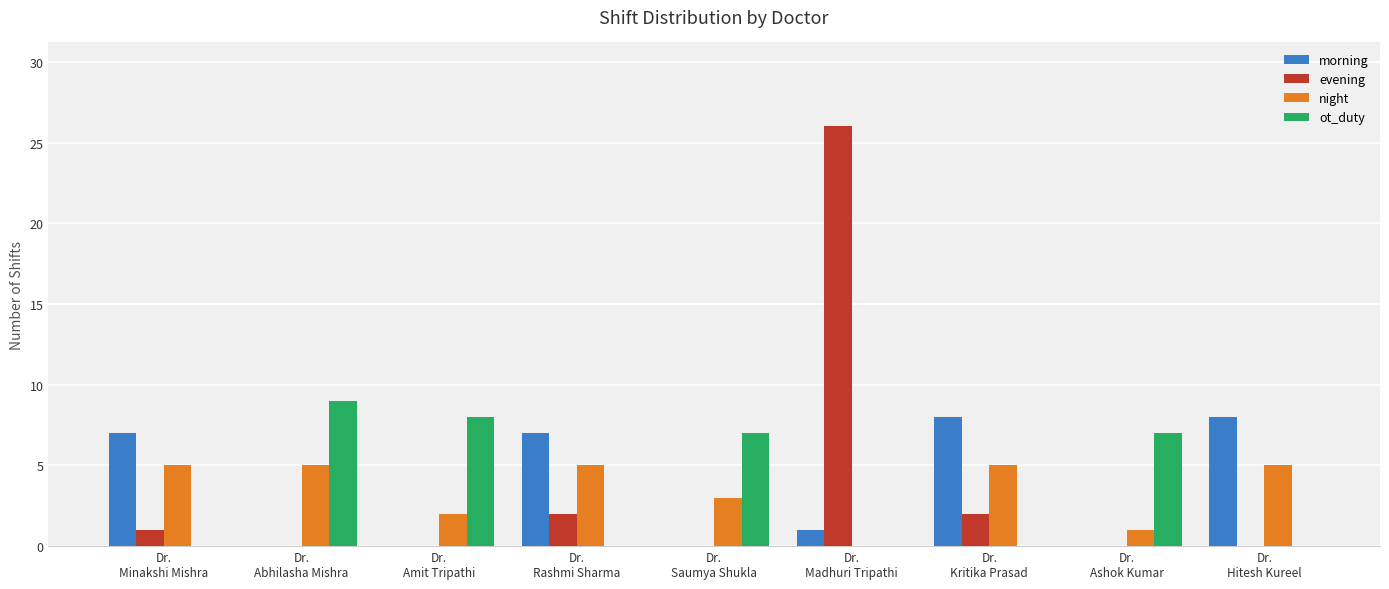

Which series has the largest range (max minus min)?

evening